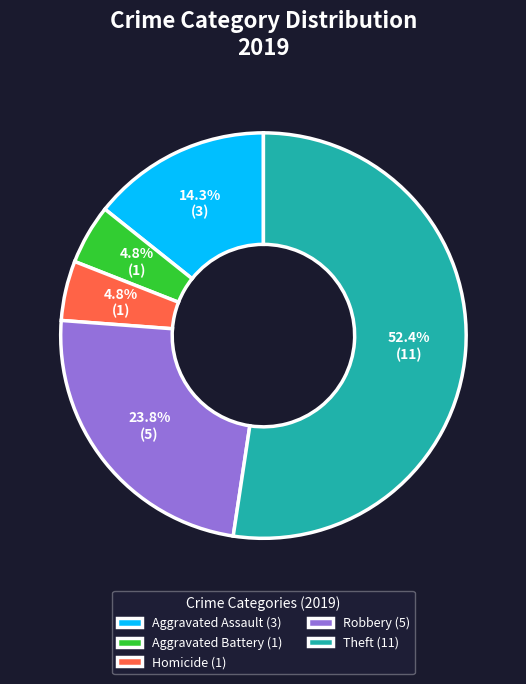

Which slice is the largest?

Theft (11)